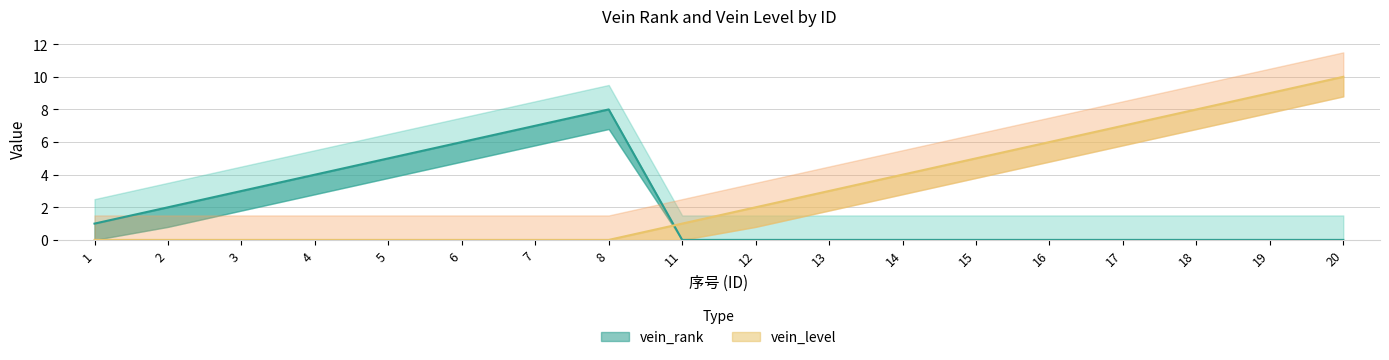

Reading left to right, transcribe all the data shown in this chart.

vein_rank: 1	2	3	4	5	6	7	8	0	0	0	0	0	0	0	0	0	0
vein_level: 0	0	0	0	0	0	0	0	1	2	3	4	5	6	7	8	9	10